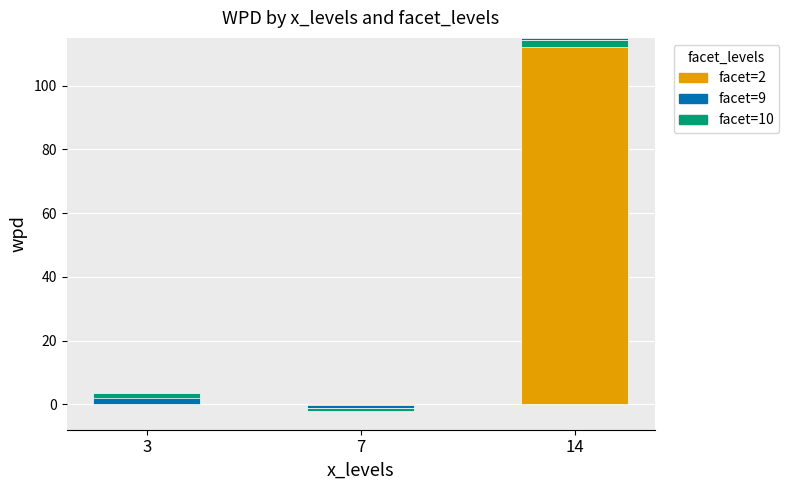

How many series are shown in this chart?

3